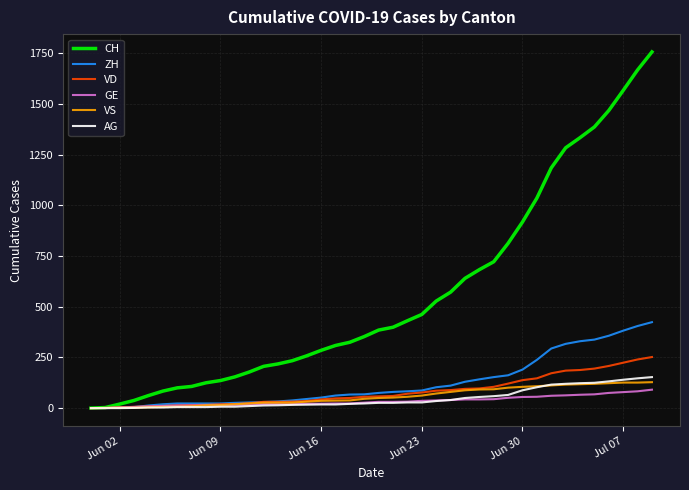

Which series has the widest spread of values?

CH